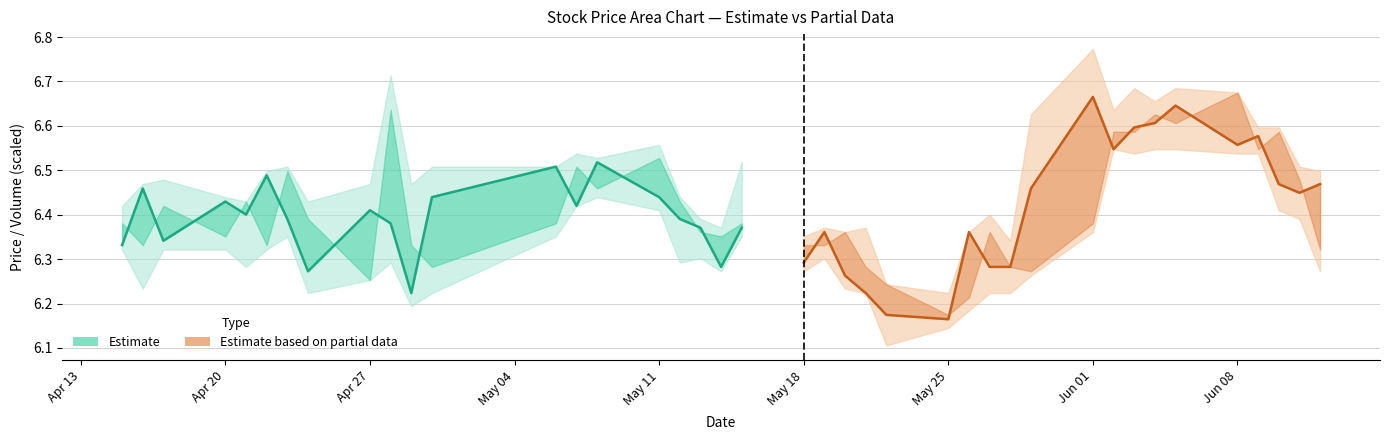

What is the difference between the maximum and second lowest values in the Estimate based on partial data series?

0.5